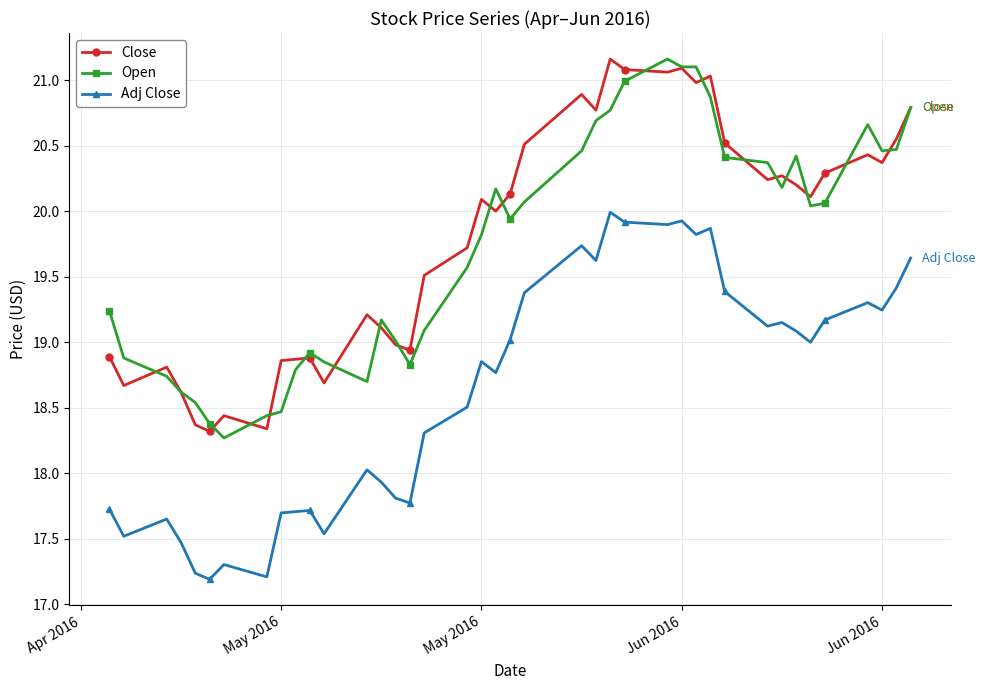

What is the sum of all Adj Close values?

745.7